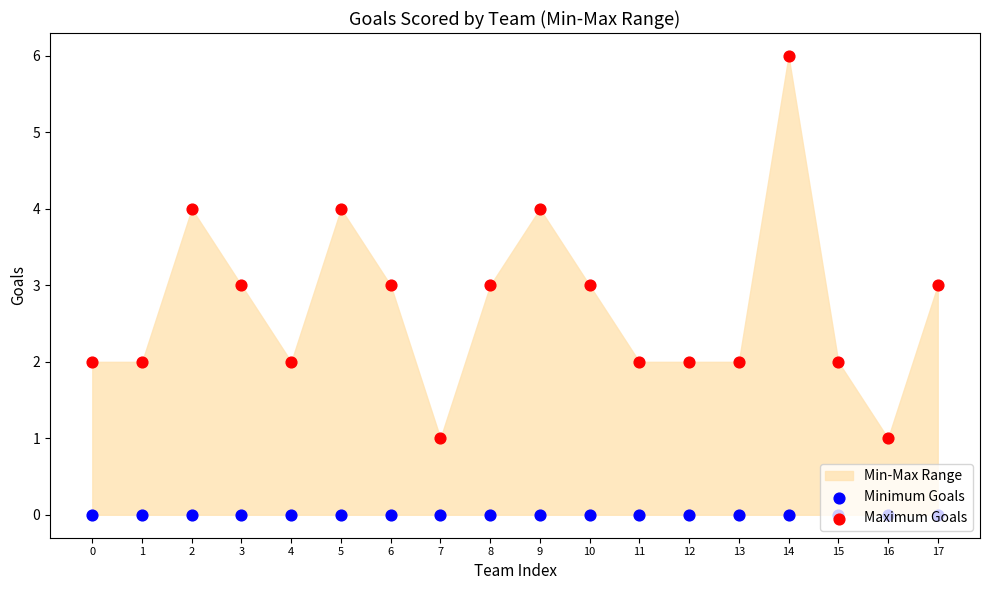

Which series has the largest total across all categories?

Maximum Goals